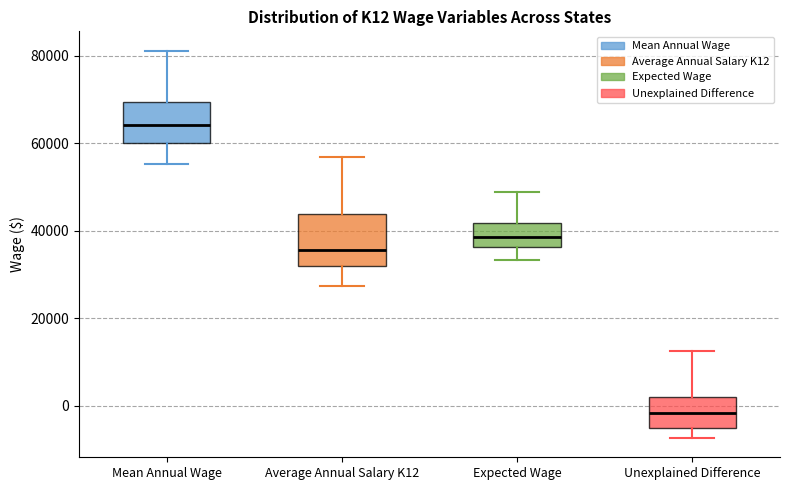

Where is the lower edge of the box for Unexplained Difference on the y-axis? The values are not printed on the chart, so give them approximately, as read against the axis.

-6000